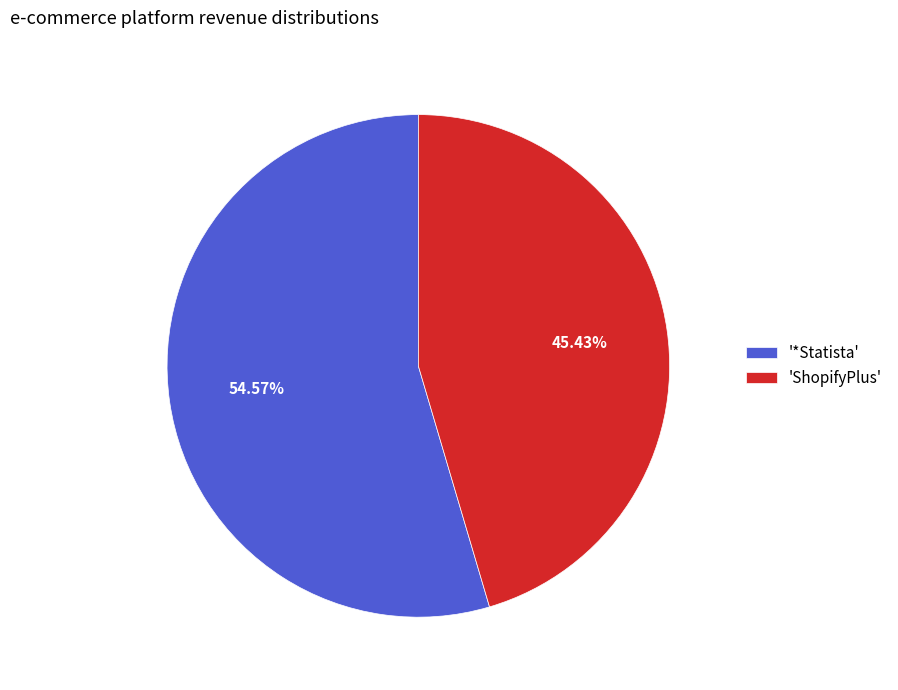

Combined, do 'ShopifyPlus' and '*Statista' account for over 50%?

Yes